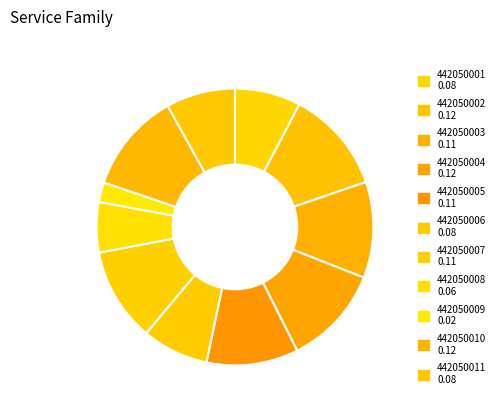

Which category has the smallest portion of the pie?

442050009